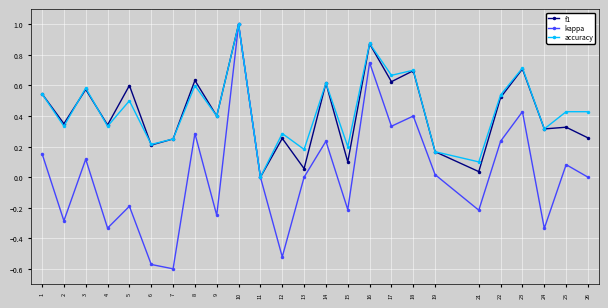

What is the sum of all f1 values?

10.5